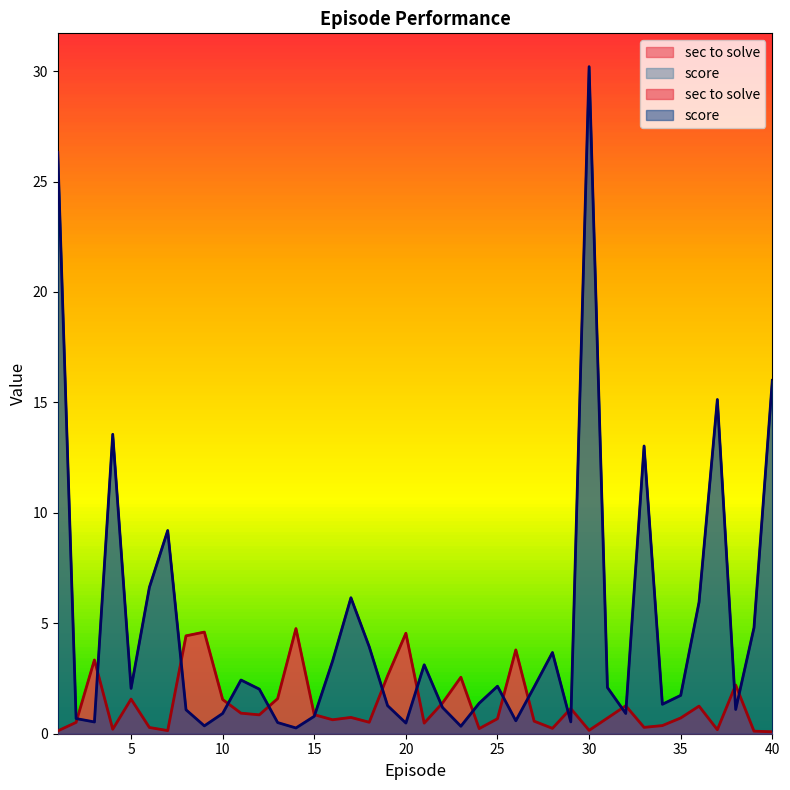

Where is the first local minimum for sec to solve?

4